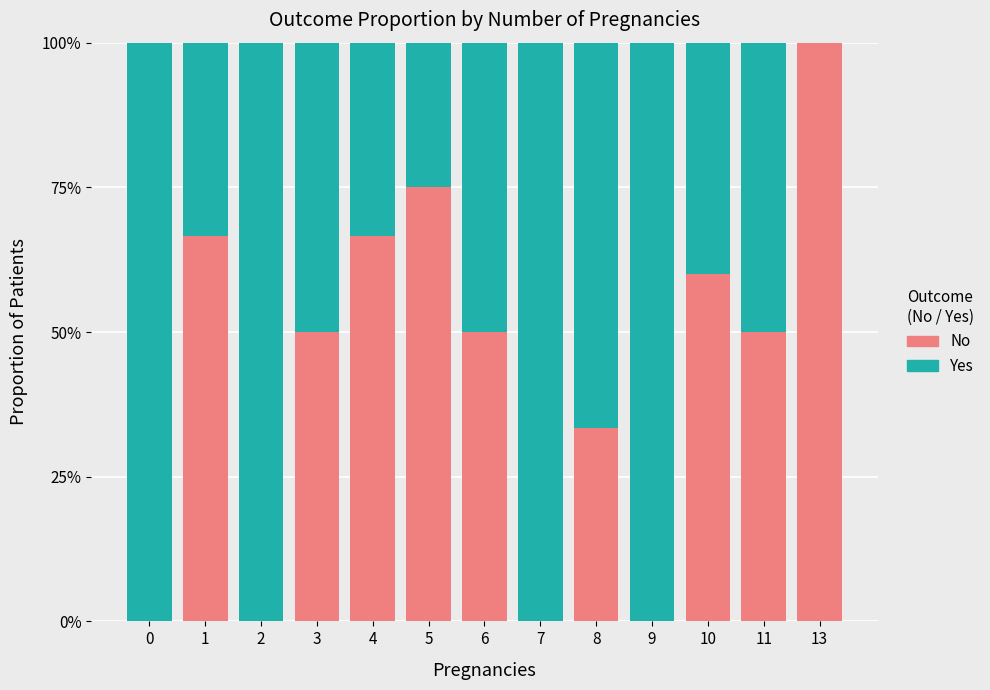

What is the total value across all series at 8?

100.0